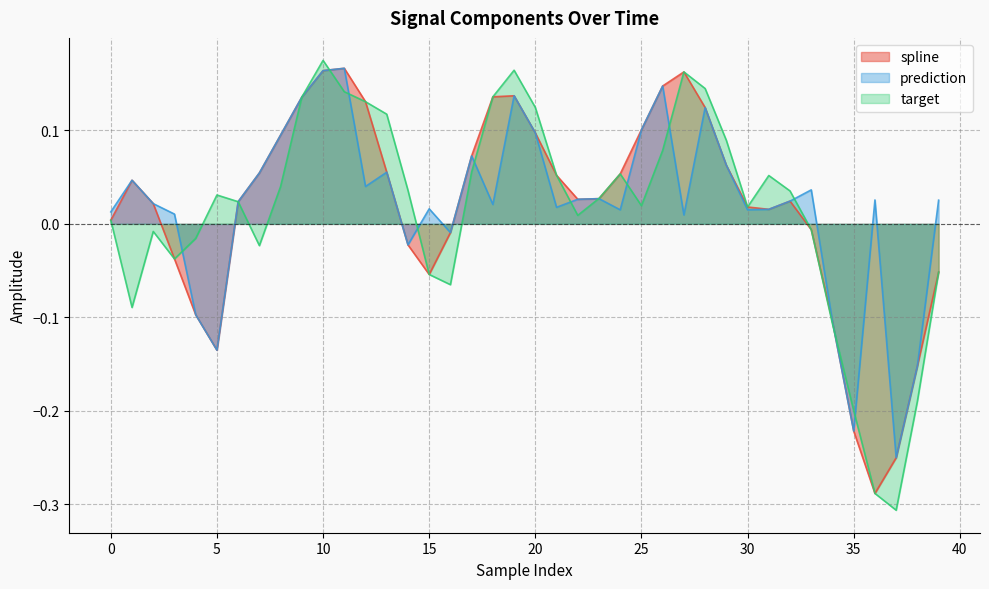

How many lines are shown in the chart?

3